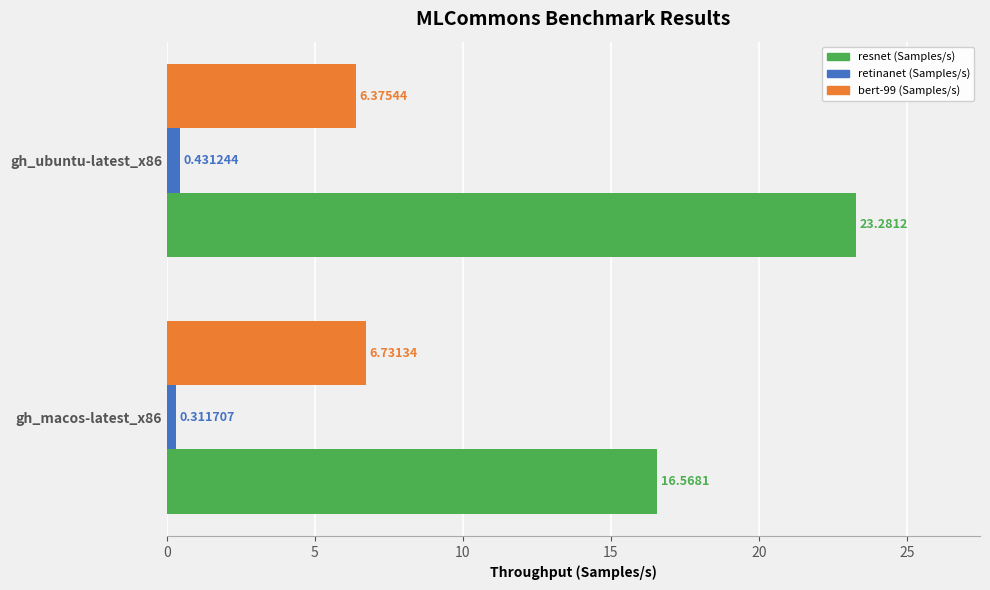

Which series has the largest range (max minus min)?

resnet (Samples/s)